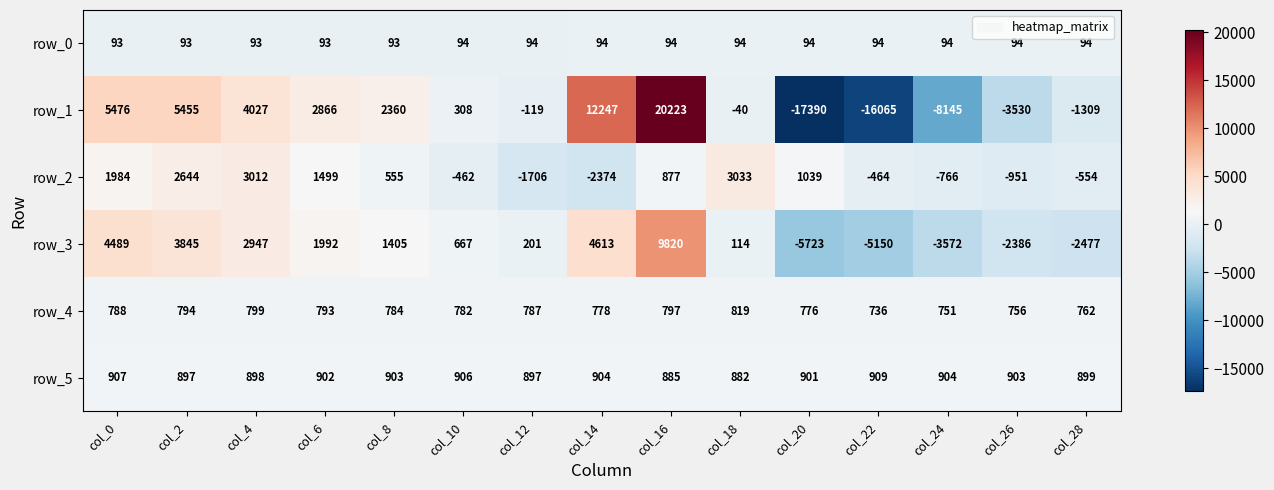

How many negative values does the row_2 series have?

7